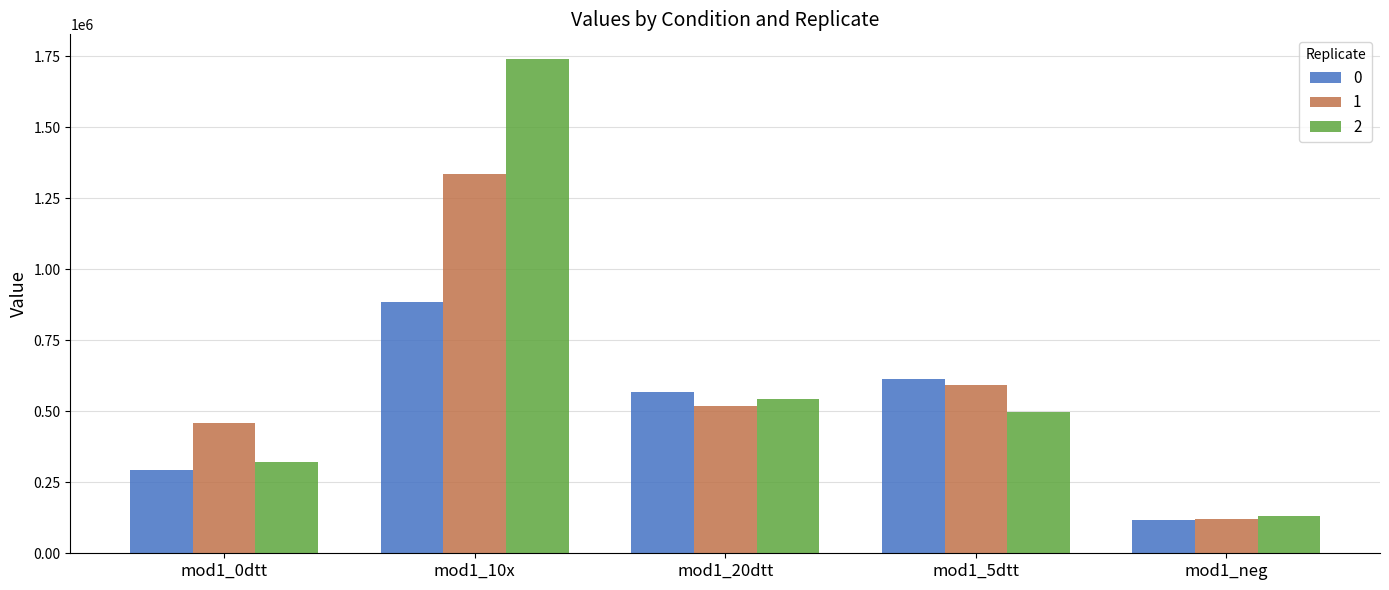

Is it true that 2 equals 1739707.5 at mod1_10x?

True